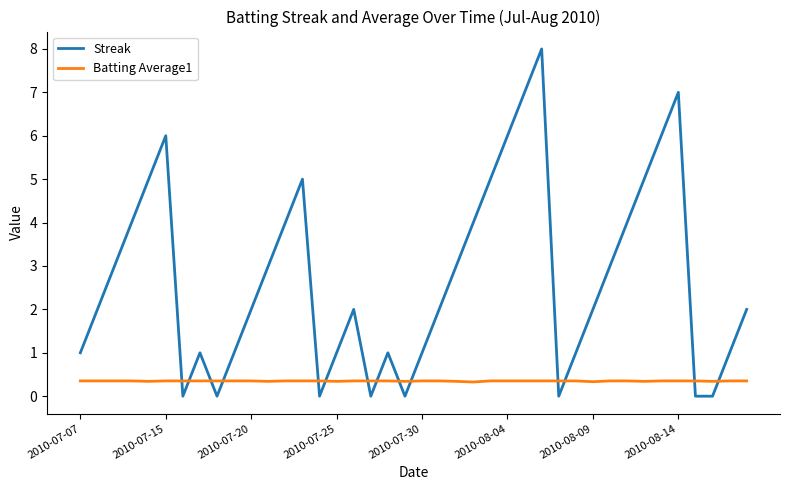

How many interior local peaks does the Streak series have?

7